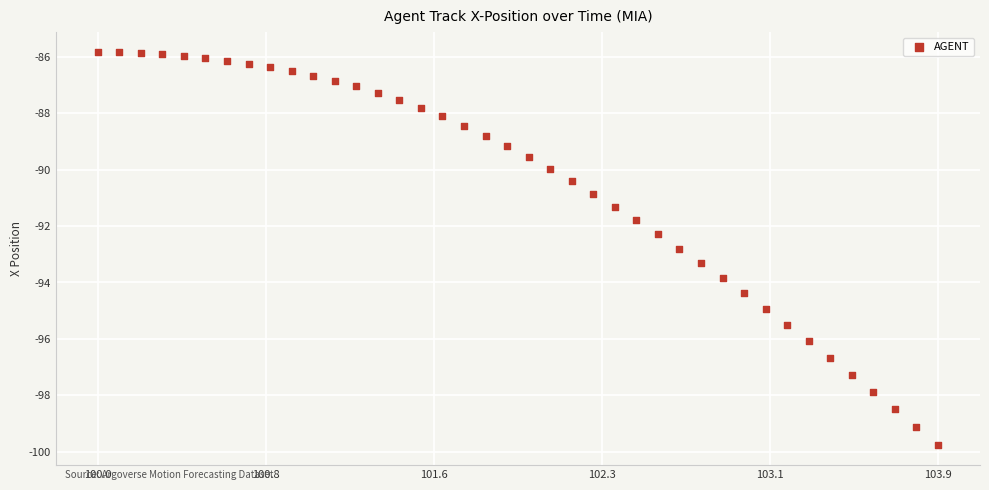

What is the range of Y values (max minus min)?

14.0